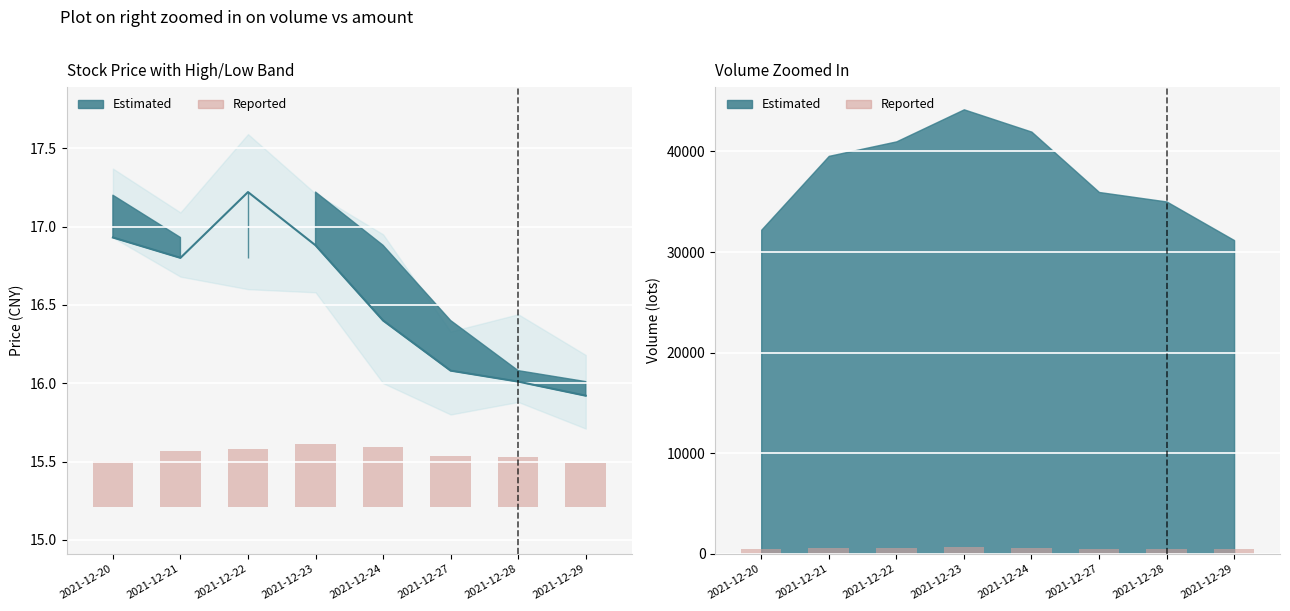

Reading left to right, list all the values displayed in this chart.

2021-12-20=490.5	2021-12-21=590.5	2021-12-22=626.5	2021-12-23=662.6	2021-12-24=611.6	2021-12-27=512.7	2021-12-28=503.5	2021-12-29=440.4